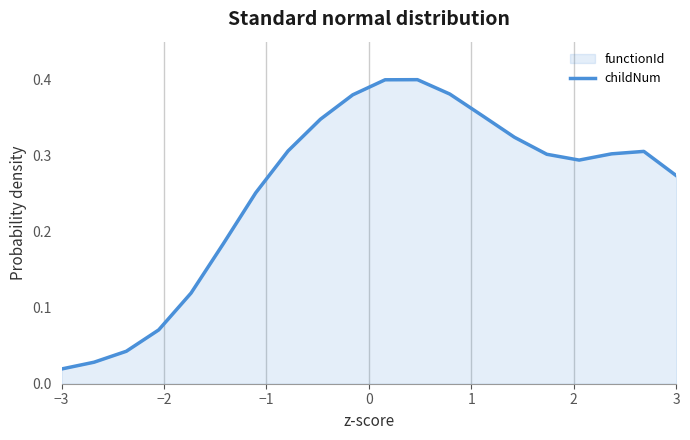

Is it true that the value at 3 is 0.1?

False